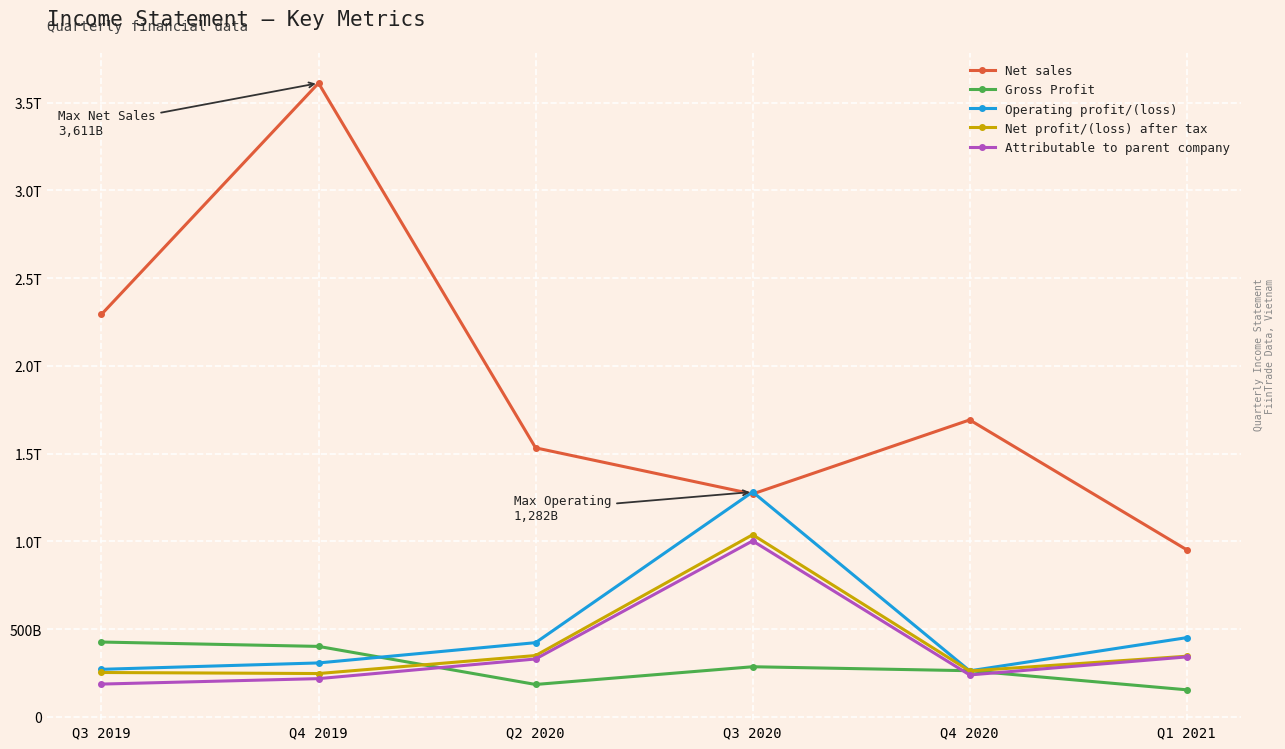

Which series changed the most between Q4 2019 and Q1 2021?

Net sales